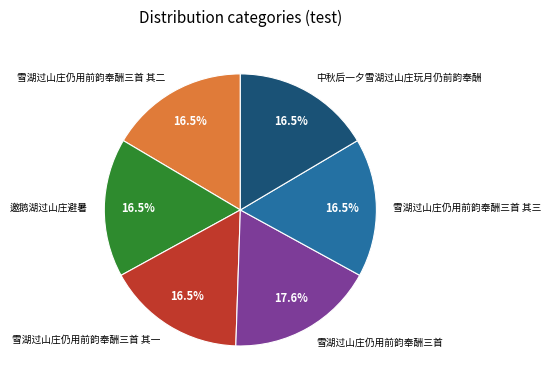

To the nearest percent, what portion does 雪湖过山庄仍用前韵奉酬三首 represent?

18%